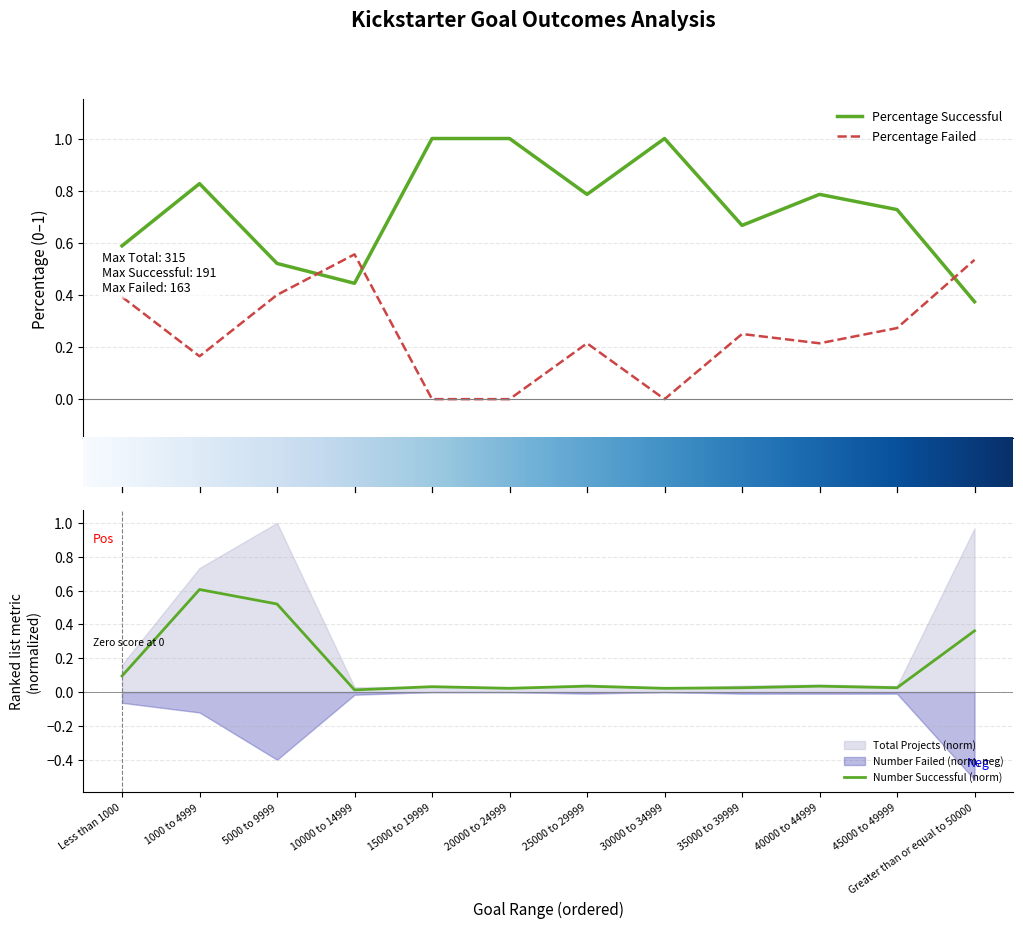

True or false: Percentage Successful has a value of 0.6 at Less than 1000.

True